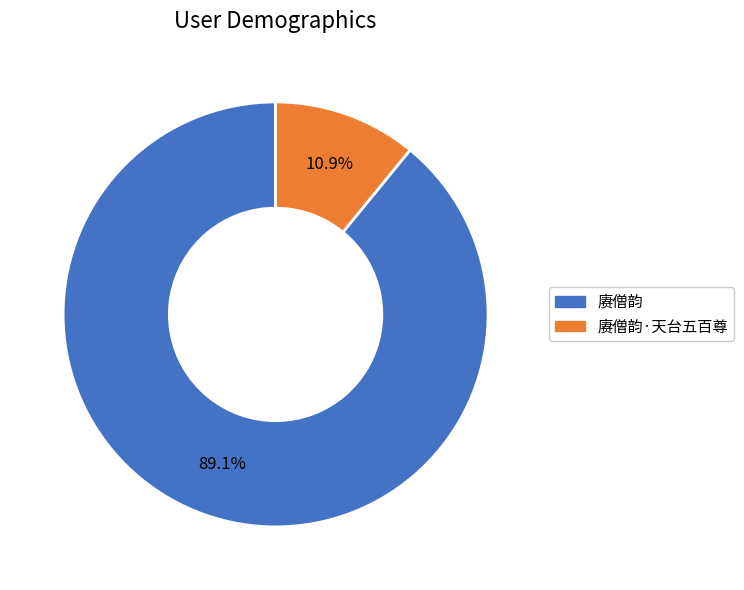

Is there a majority slice in this chart?

Yes